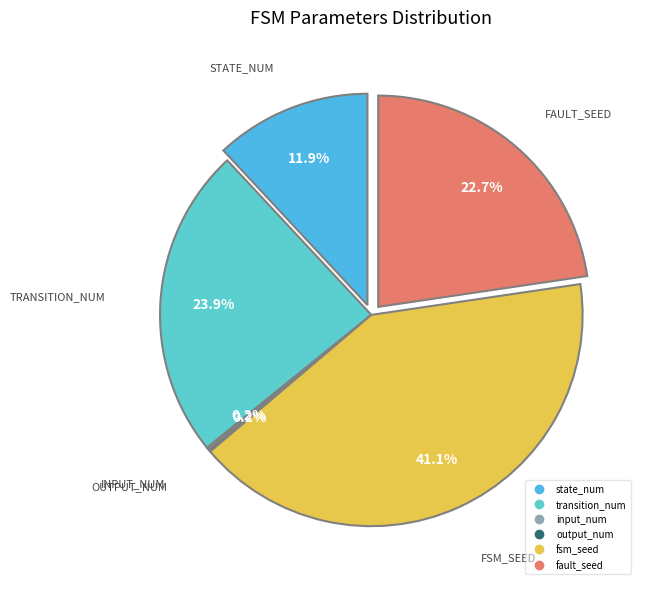

Which slice is the smallest?

input_num